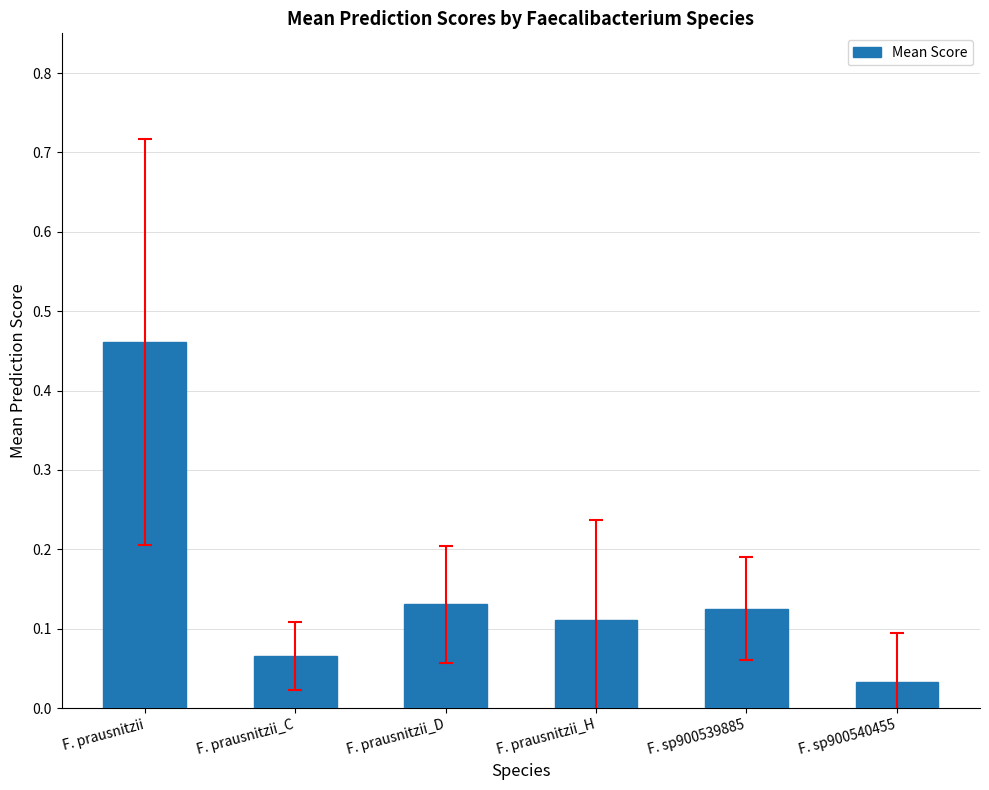

True or false: the data shows 0.0 at F. prausnitzii_C.

False